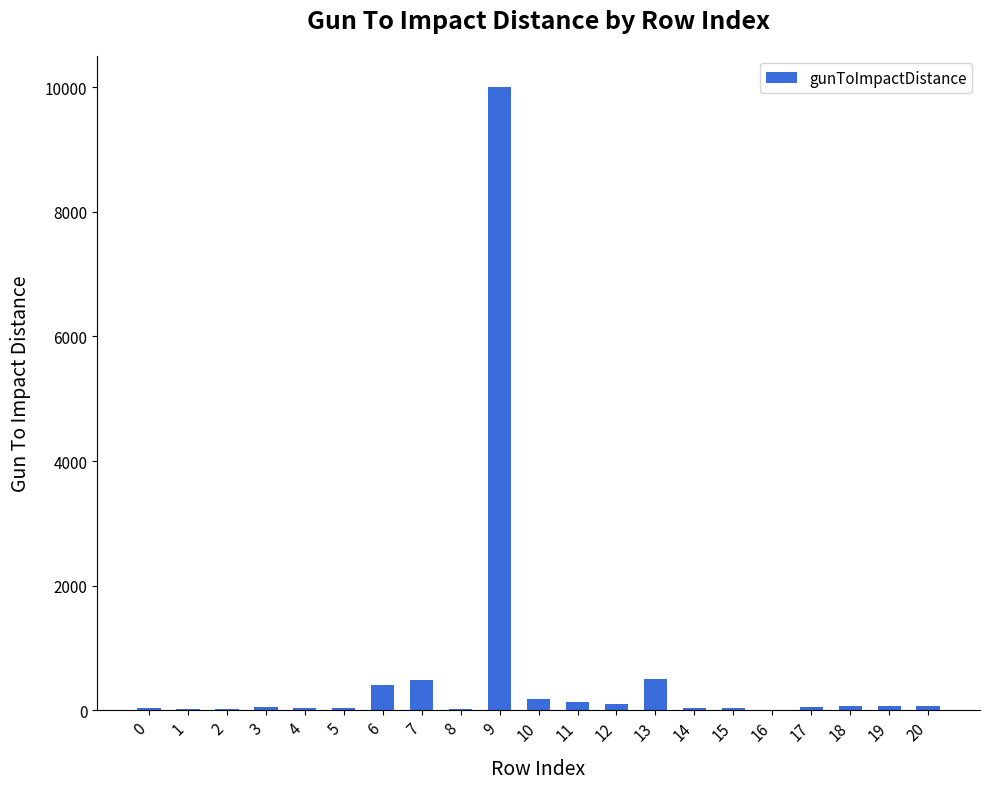

What is the change in value from 5 to 13?

+473.8